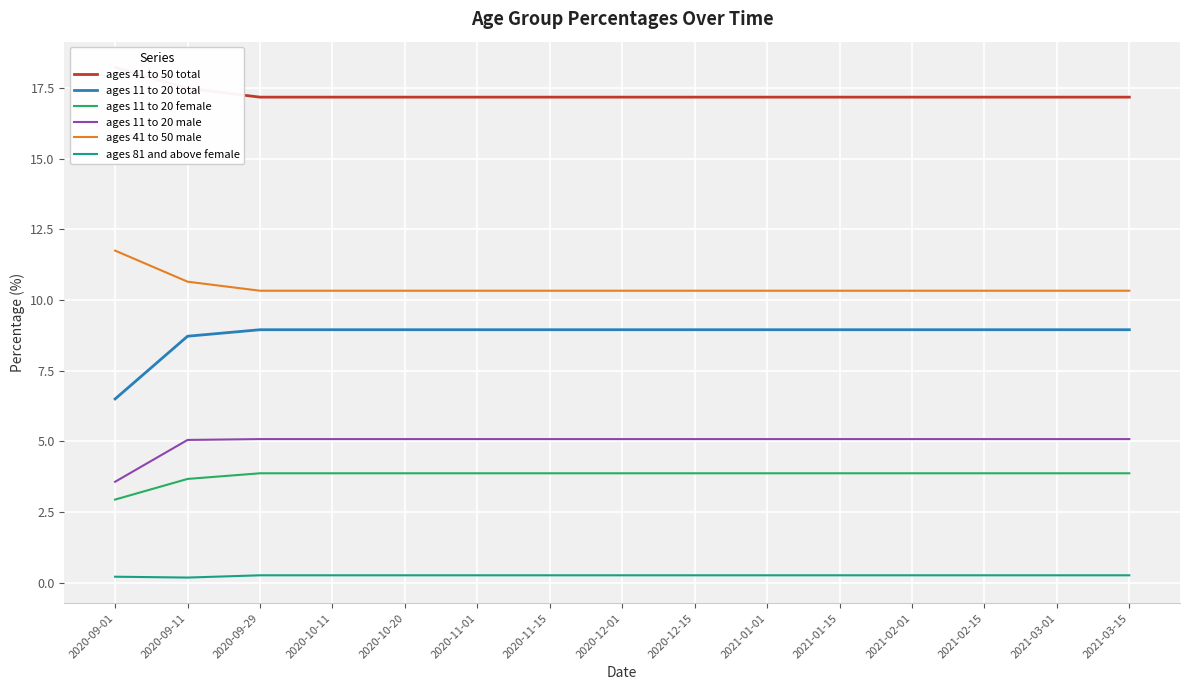

What is the total value across all series at 2021-03-01?

45.7